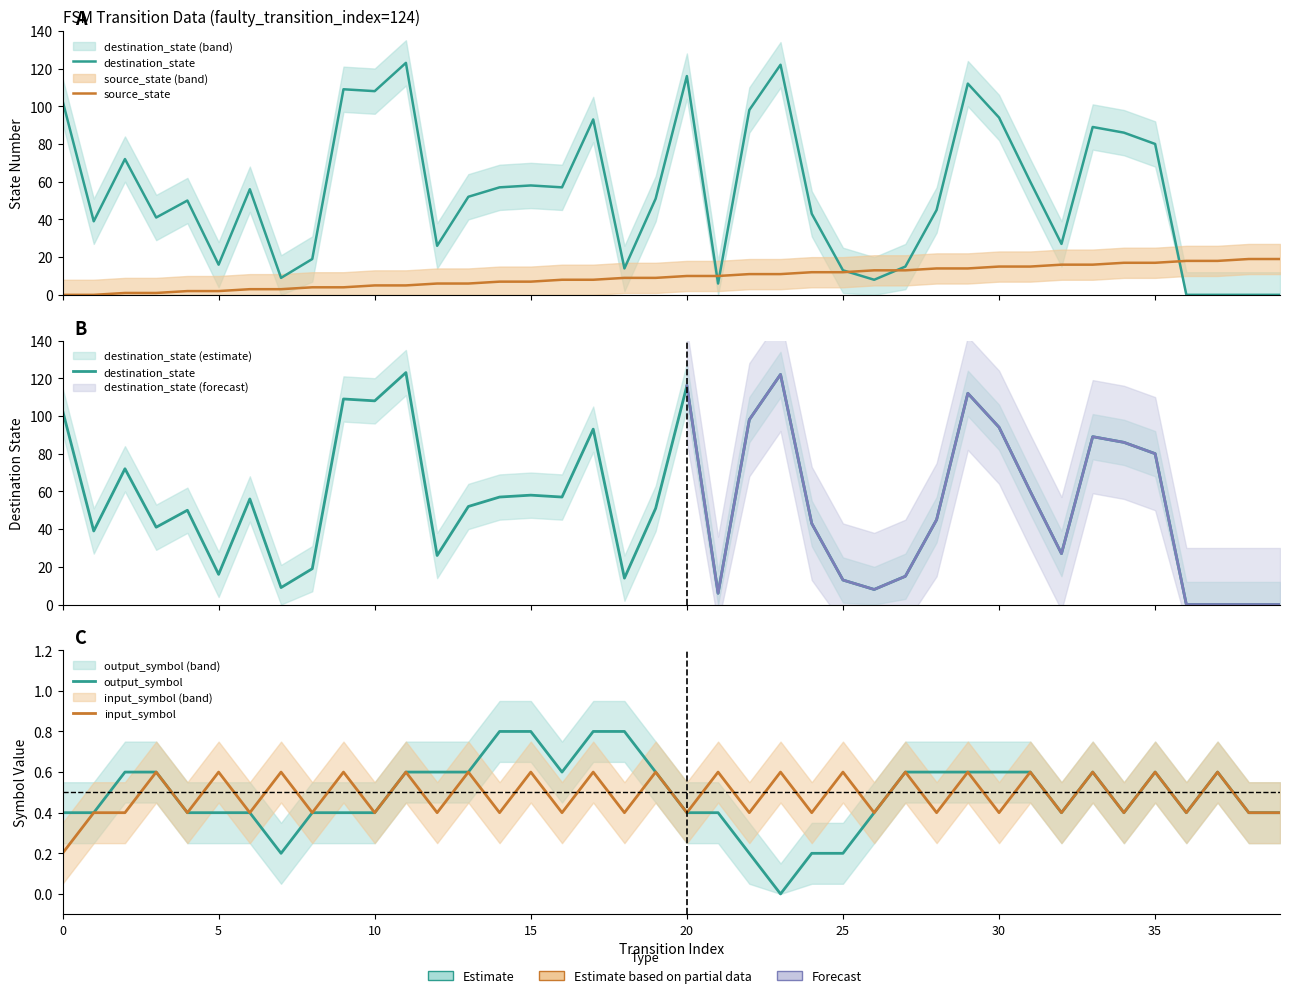

What is the value of the input_symbol point at the 30th from the left?

0.6